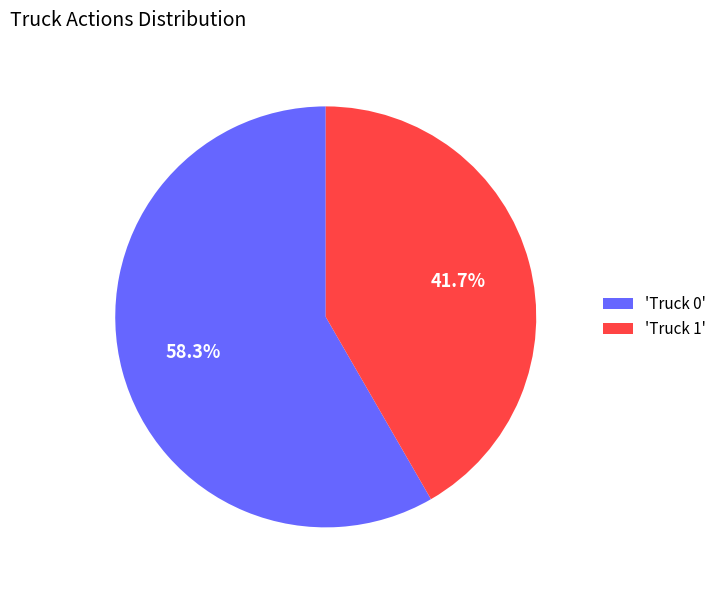

Which category has the biggest portion of the pie?

'Truck 0'